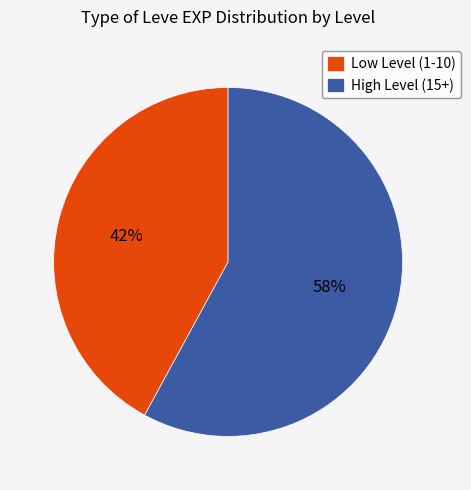

Approximately how many times larger is the value at High Level (15+) compared to Low Level (1-10)?

1.4